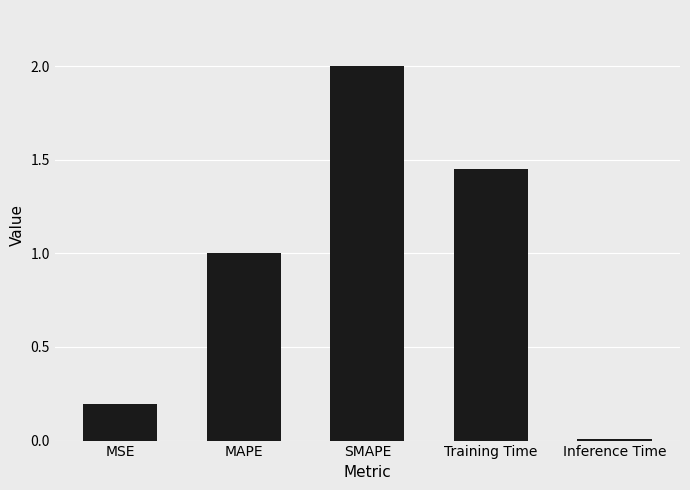

Does the chart contain stacked bars?

No